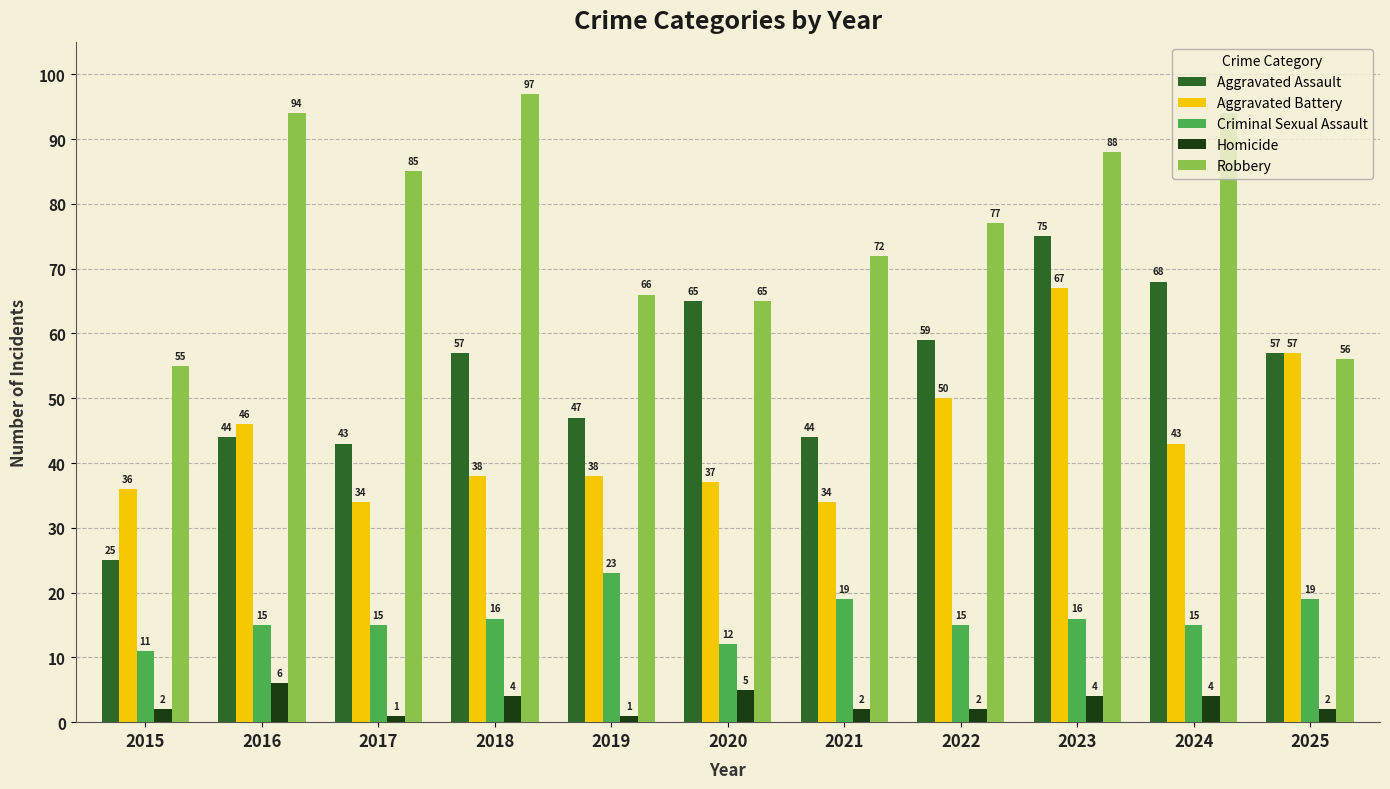

What value does the Robbery series have at 2015, to the nearest 5?

55